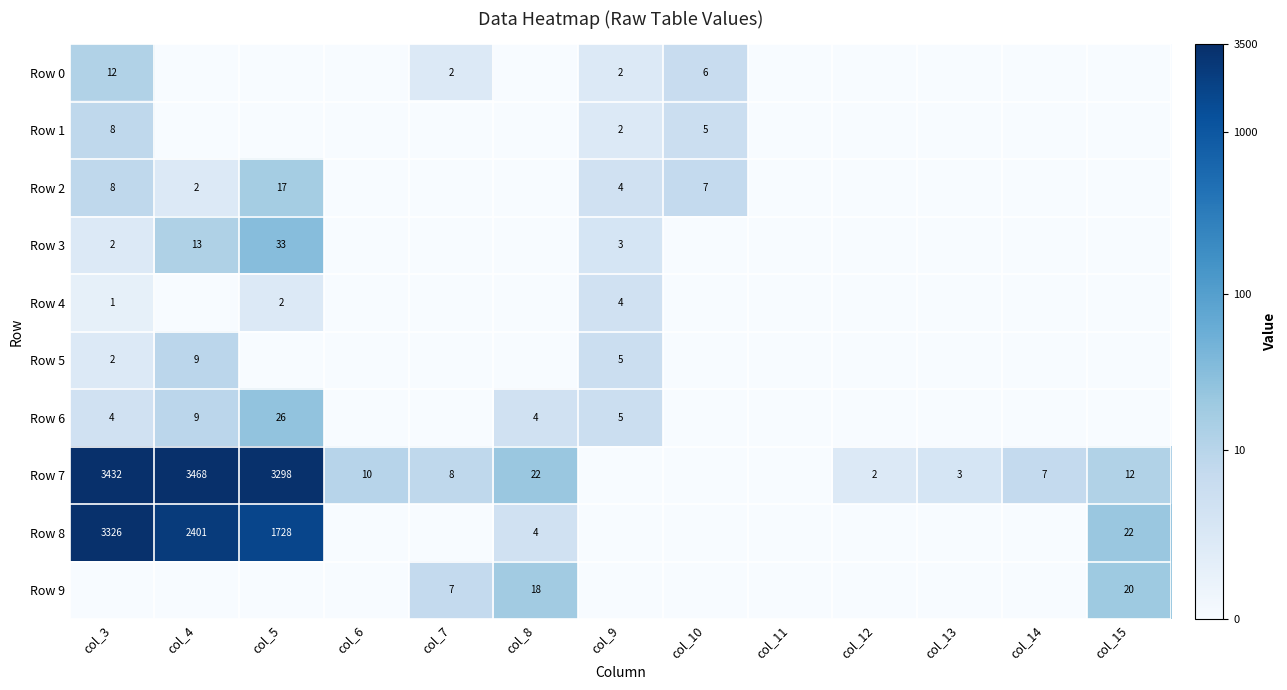

The value of Row 7 at col_12 is 2. True or false?

True